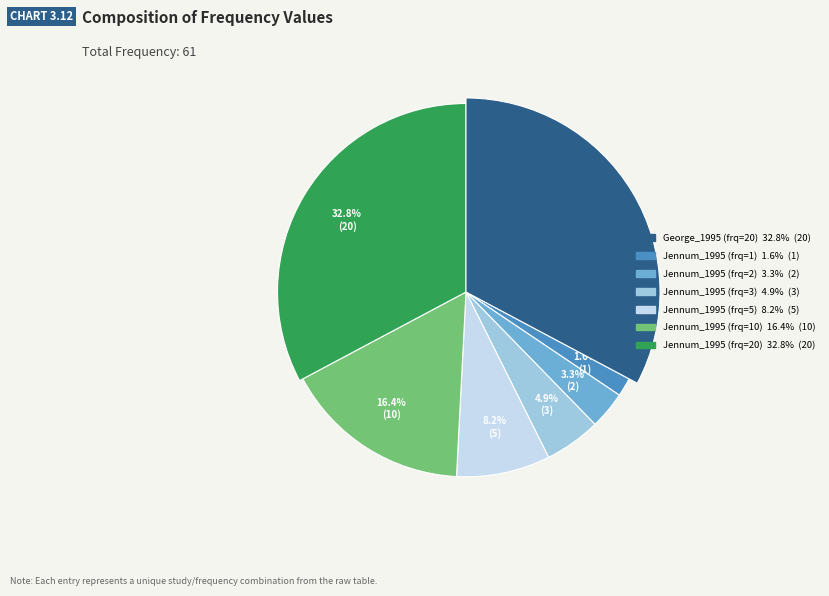

To the nearest percent, what percentage of the pie is Jennum_1995 (frq=5)?

8%